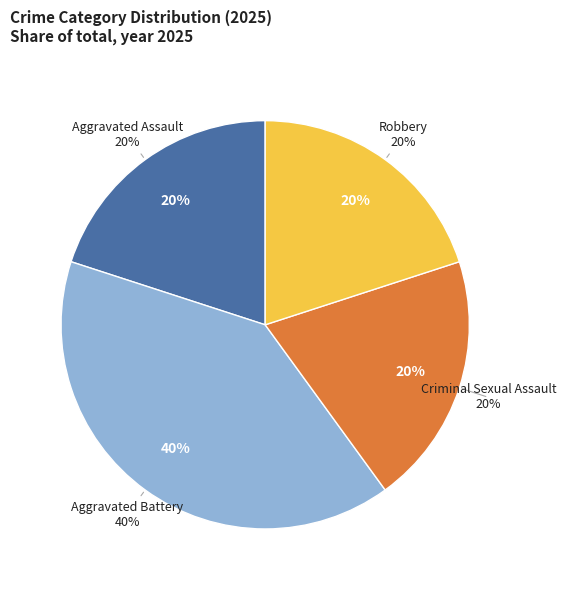

How many slices are in this pie chart?

4